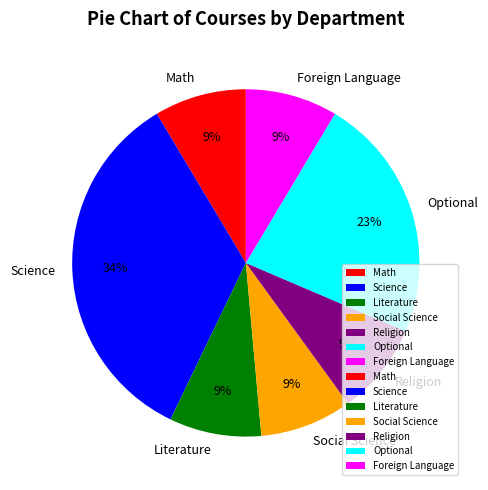

How many segments does this pie chart have?

7